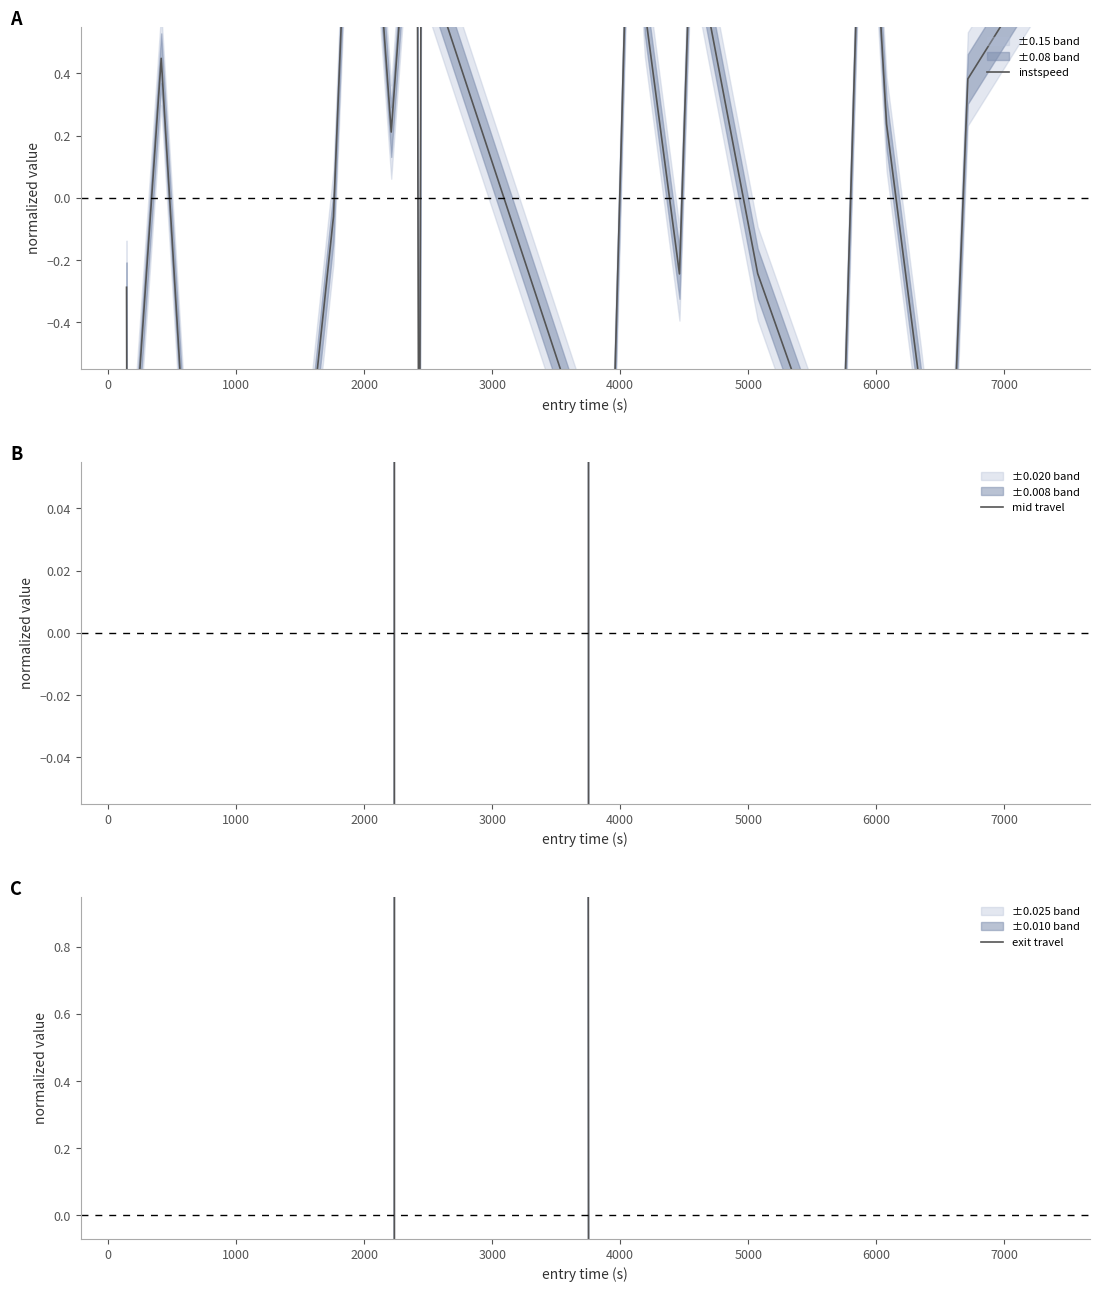

True or false: exit travel has more than 1 points higher than both neighbors.

True